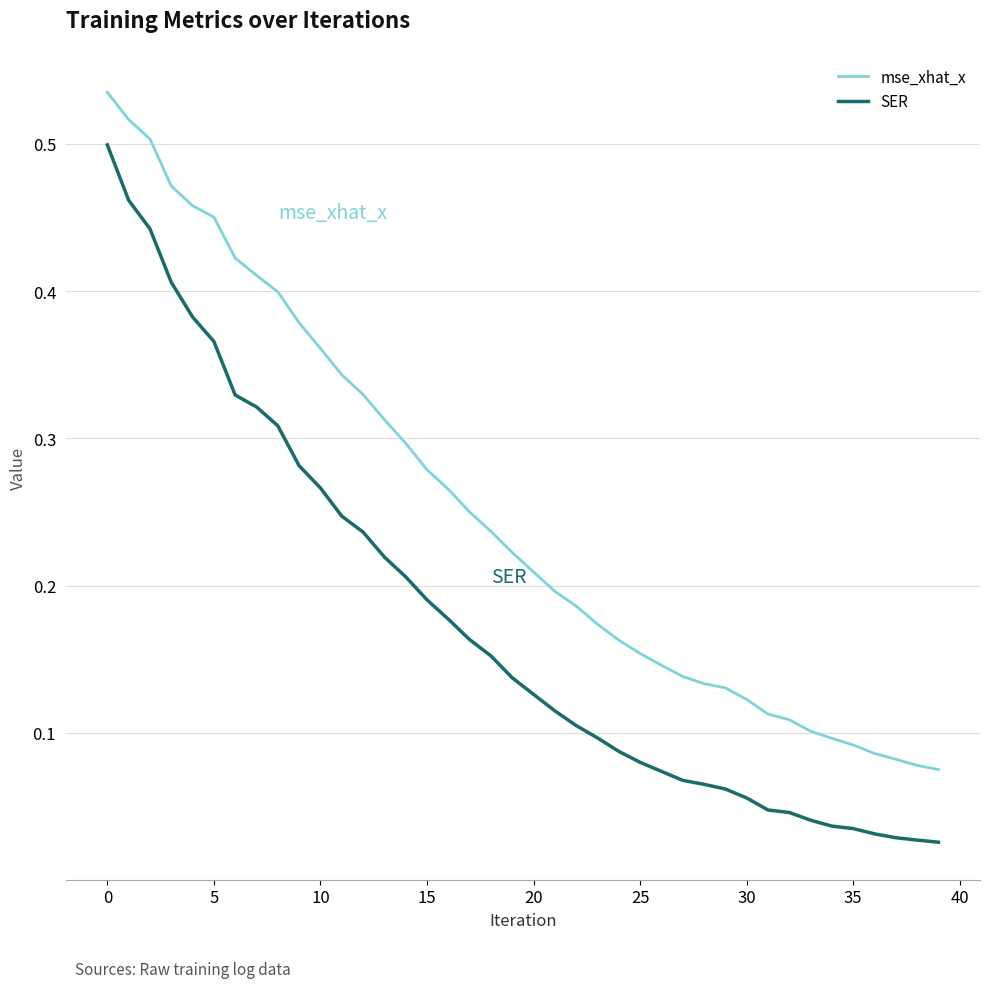

List the series in order of their peak value, lowest first.

SER, mse_xhat_x